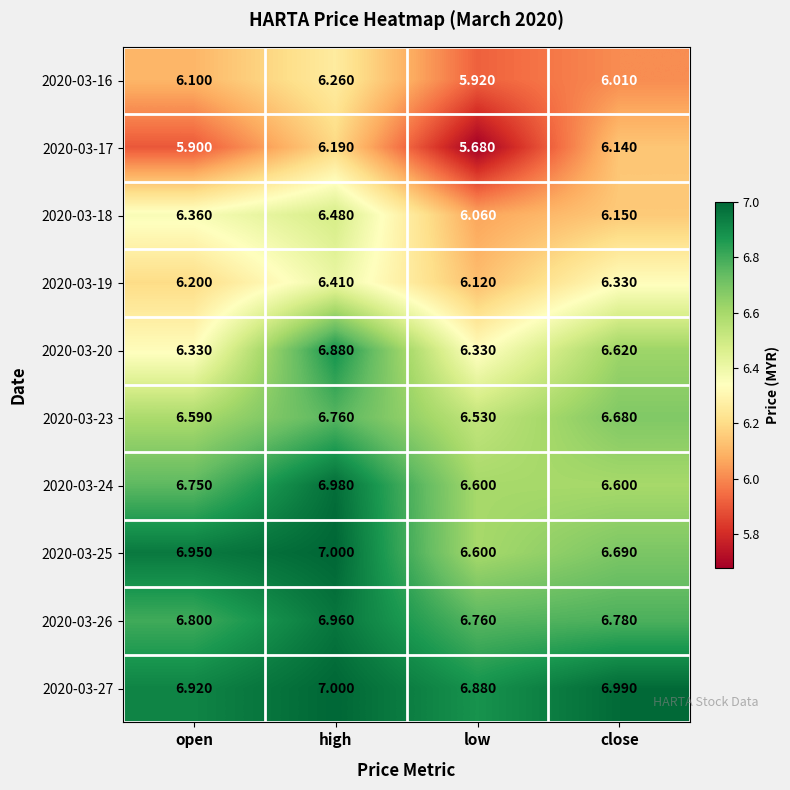

Which label corresponds to the largest value in the chart?

high